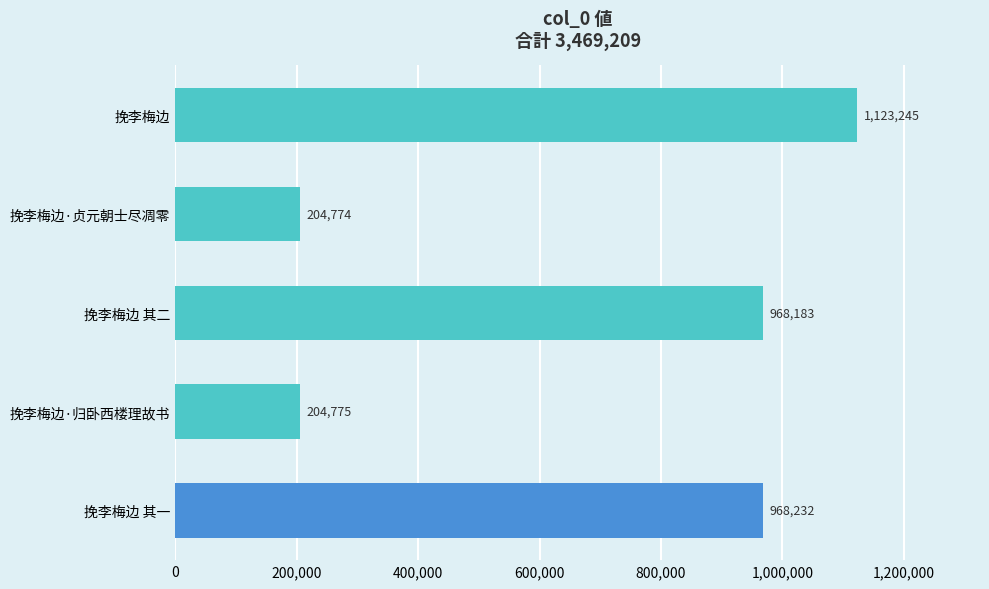

List the labels in order of value, smallest first.

挽李梅边·贞元朝士尽凋零, 挽李梅边·归卧西楼理故书, 挽李梅边 其二, 挽李梅边 其一, 挽李梅边